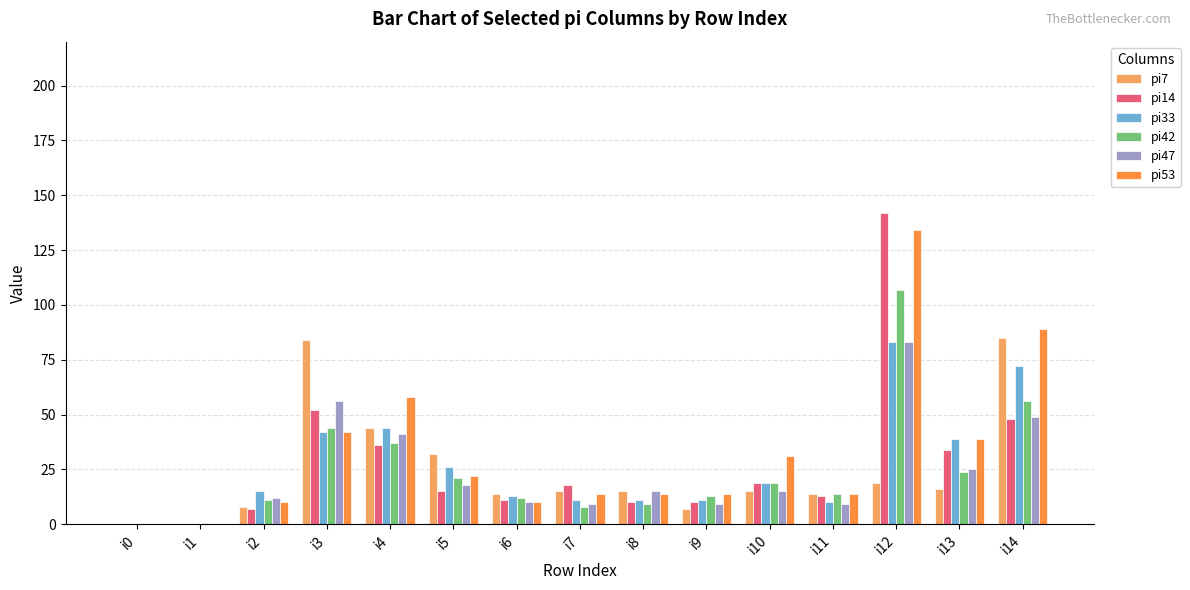

What are all the series names shown in the legend?

pi7, pi14, pi33, pi42, pi47, pi53